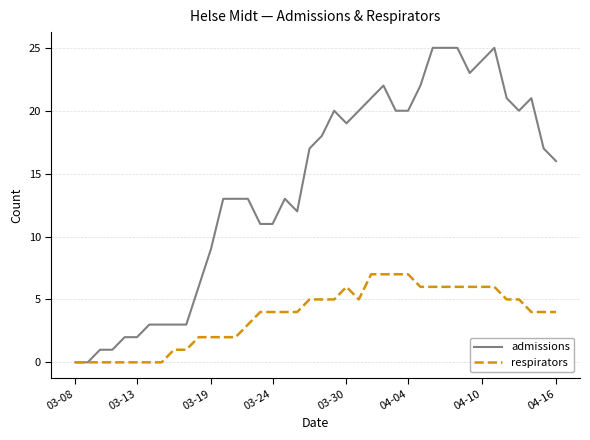

What is the maximum value shown in the chart?

25